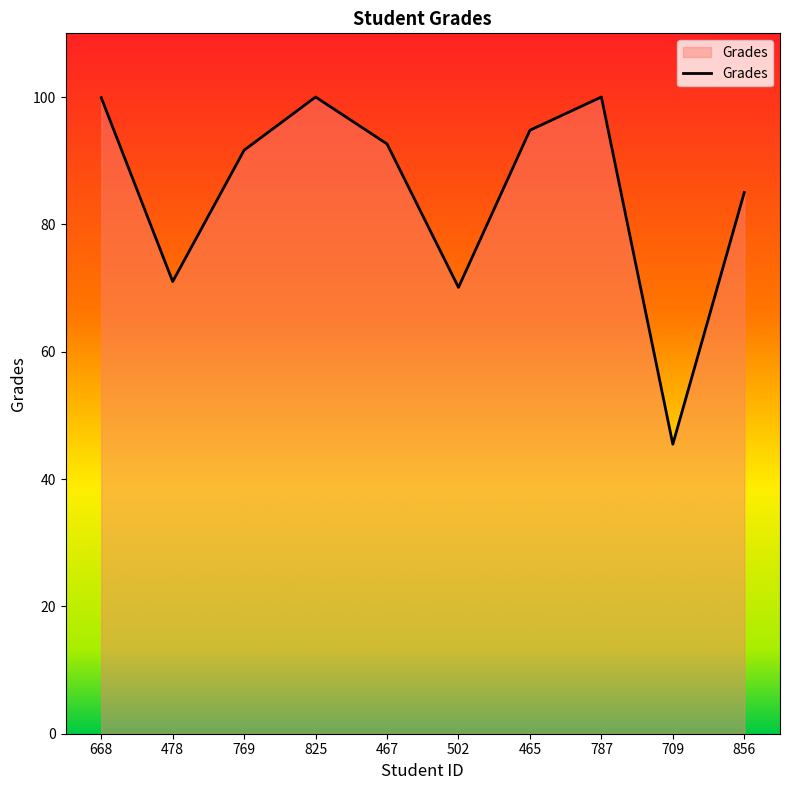

What is the difference between the maximum and minimum values?

54.5